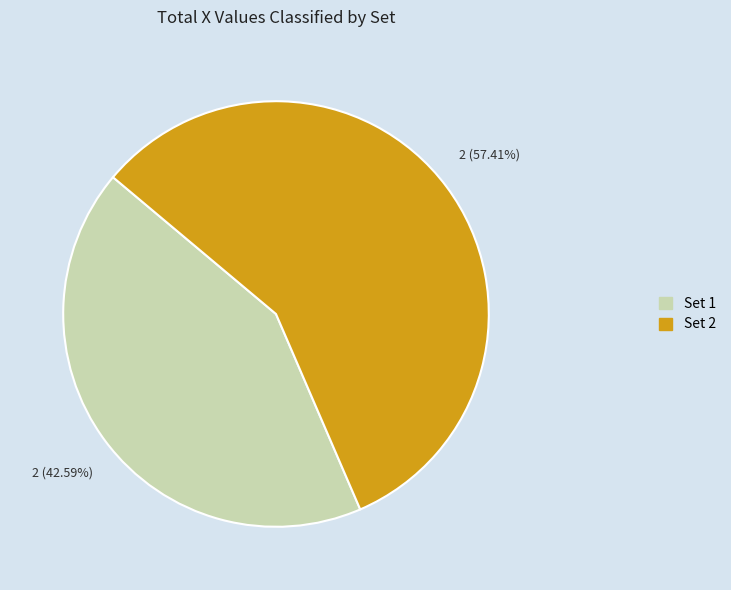

Does any single category account for the majority?

Yes